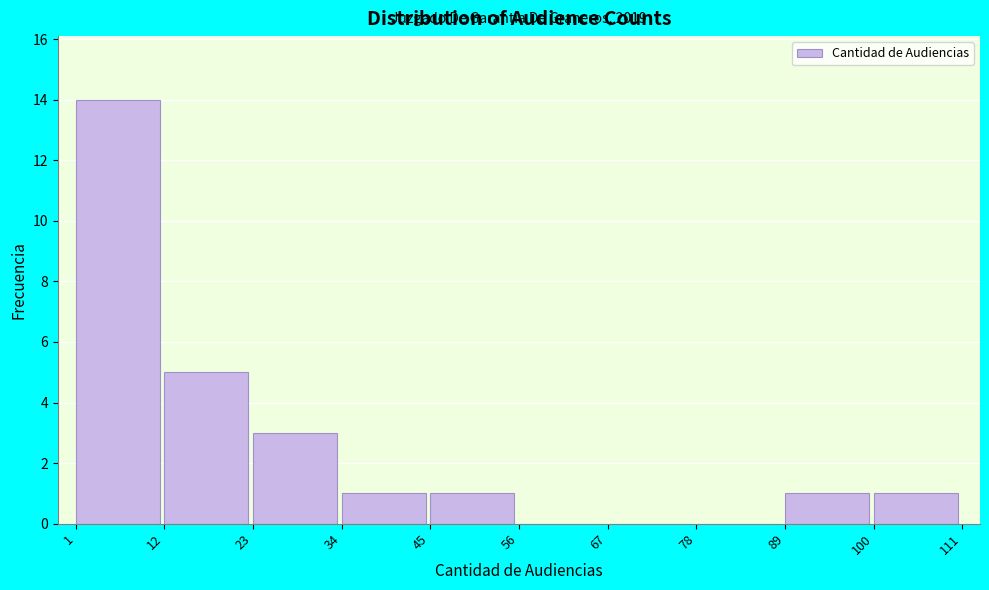

Over which range of the x-axis is the bar tallest?

1 to 12